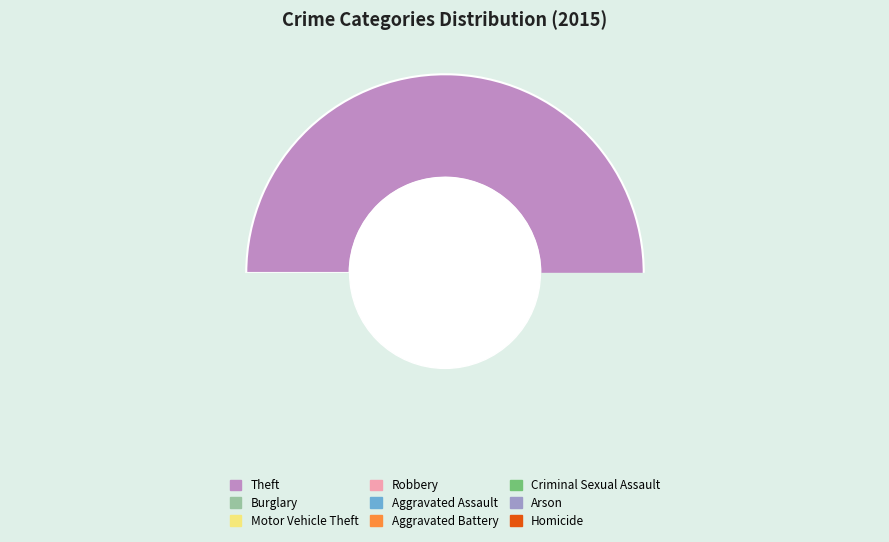

Is Theft the majority of the pie?

Yes